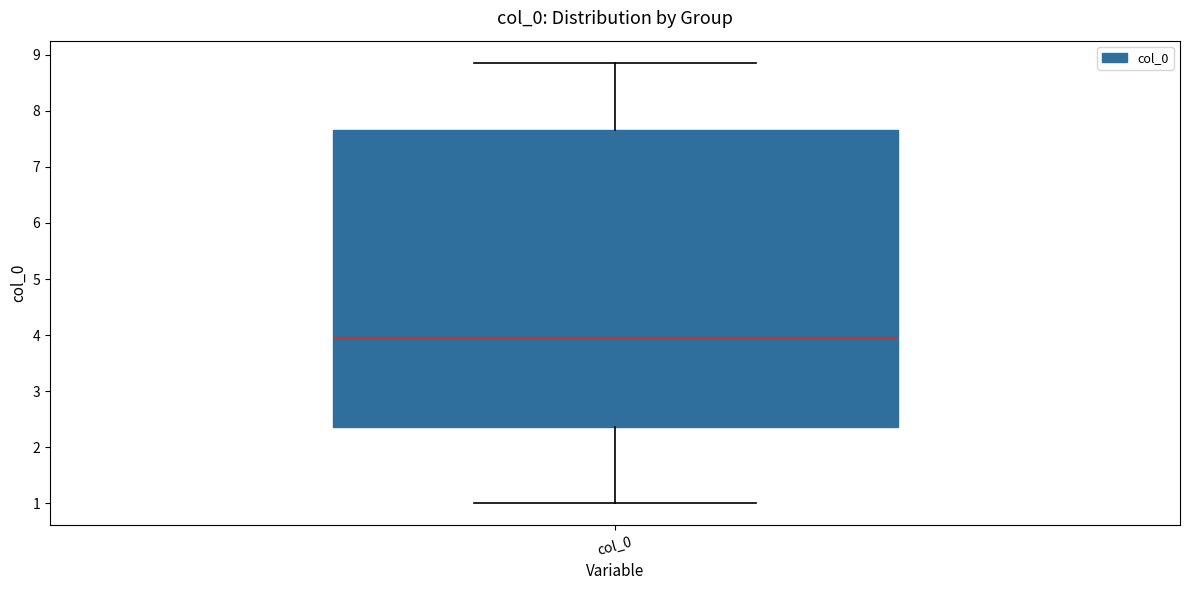

Read this box plot against the y-axis: the position of the median line, the range covered by the box, and the ends of both whiskers. The values are not printed on the chart, so give them approximately, as read against the axis.

median 4.0, box 2.4 to 7.7, whiskers 1.0 to 8.9